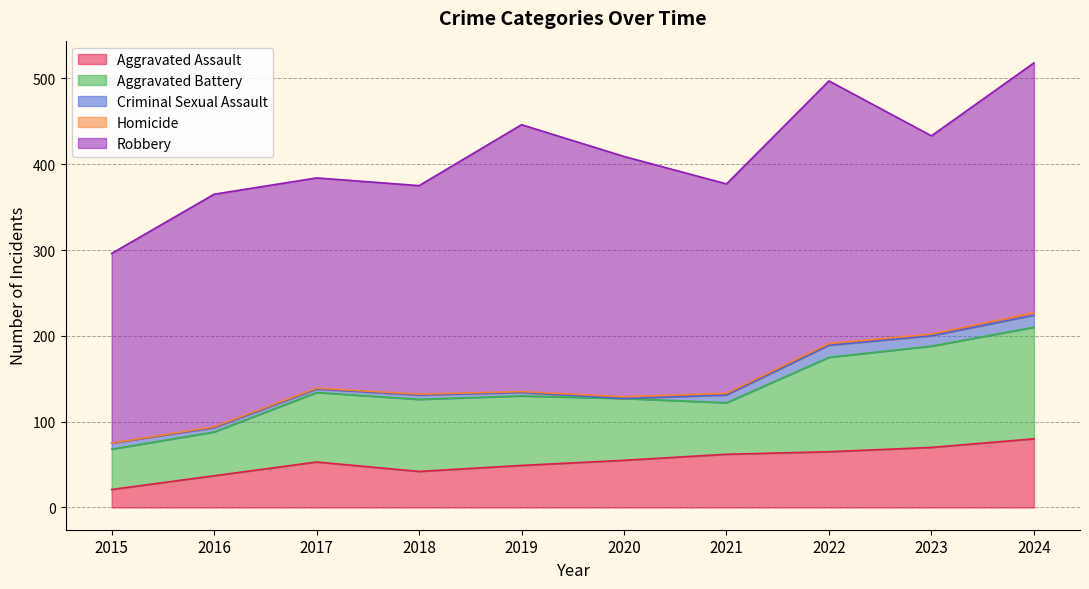

At which label is Homicide closest to 1?

2016